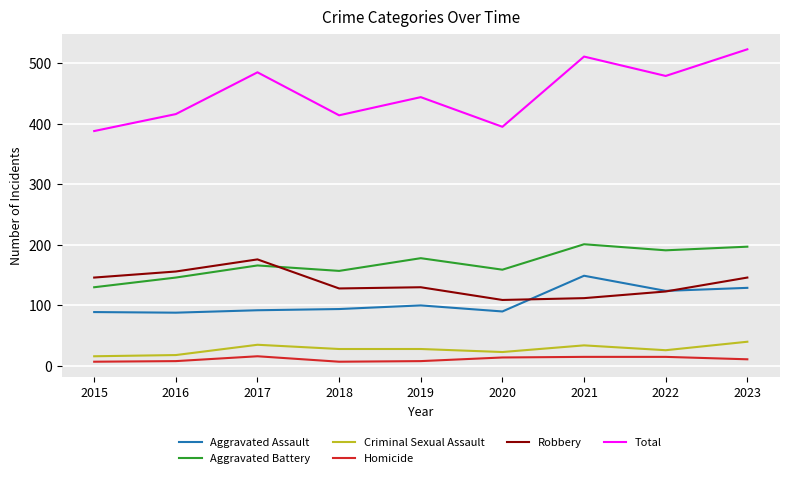

Does the chart display data point markers on the line(s)?

No